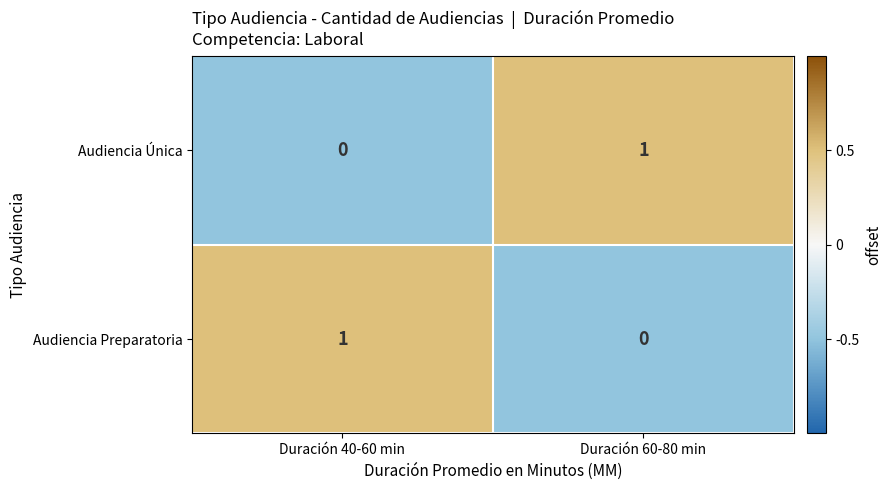

True or false: Audiencia Preparatoria has a value of 0 at Duración 40-60 min.

False